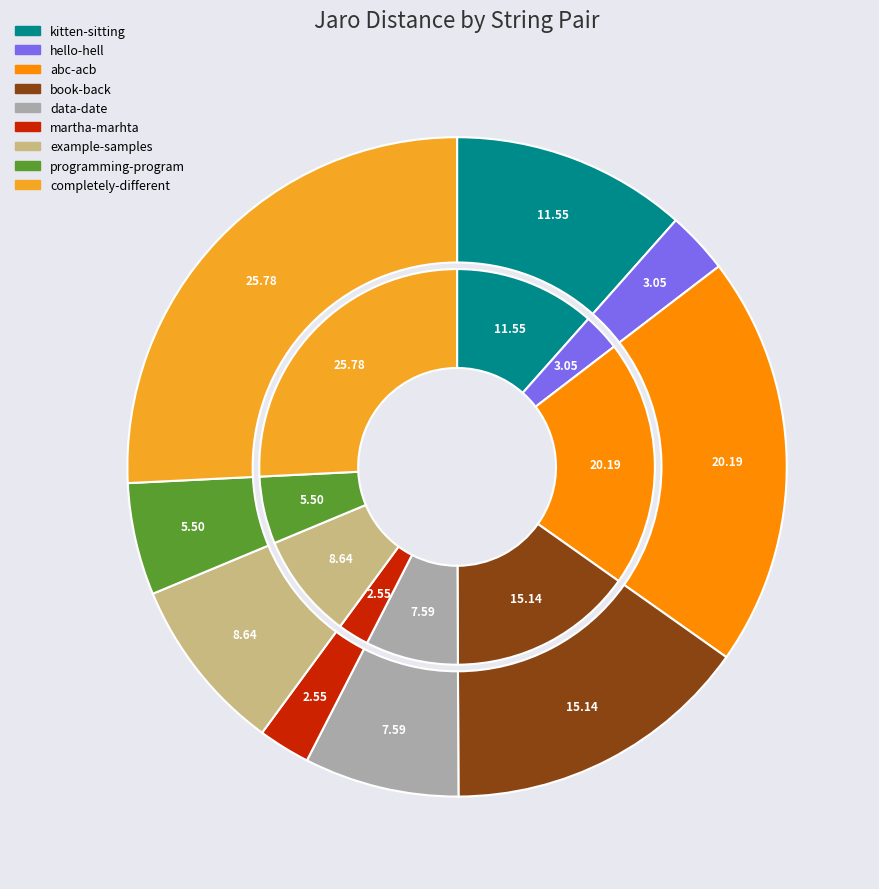

To the nearest percent, what is the average slice percentage?

11%